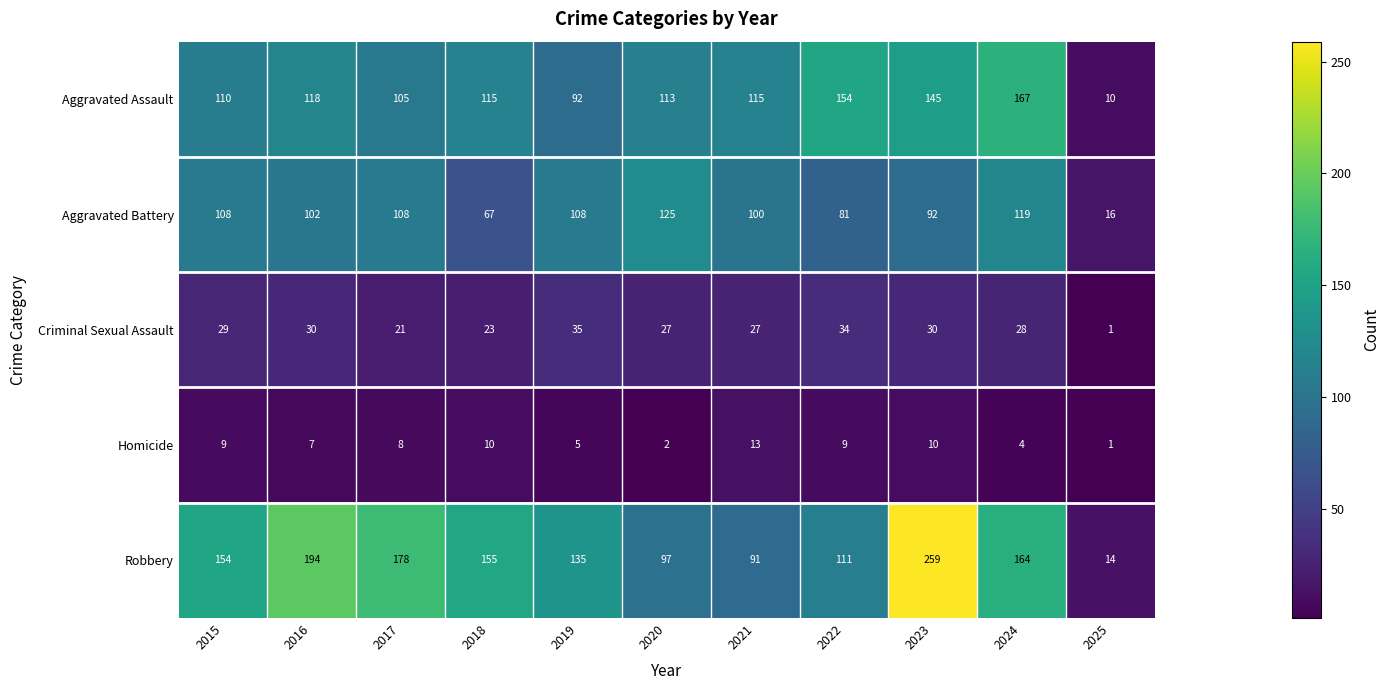

What is the average value of the Homicide series?

7